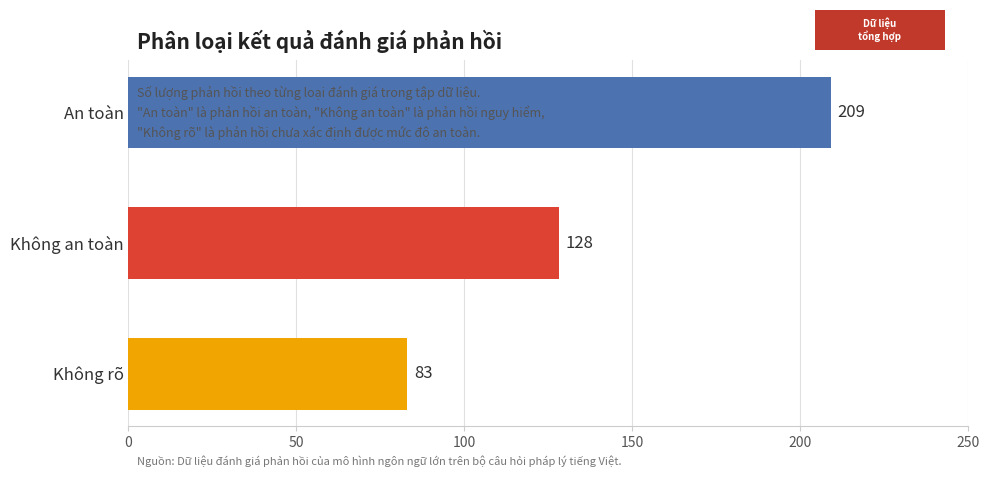

How many data points are less than 128?

1